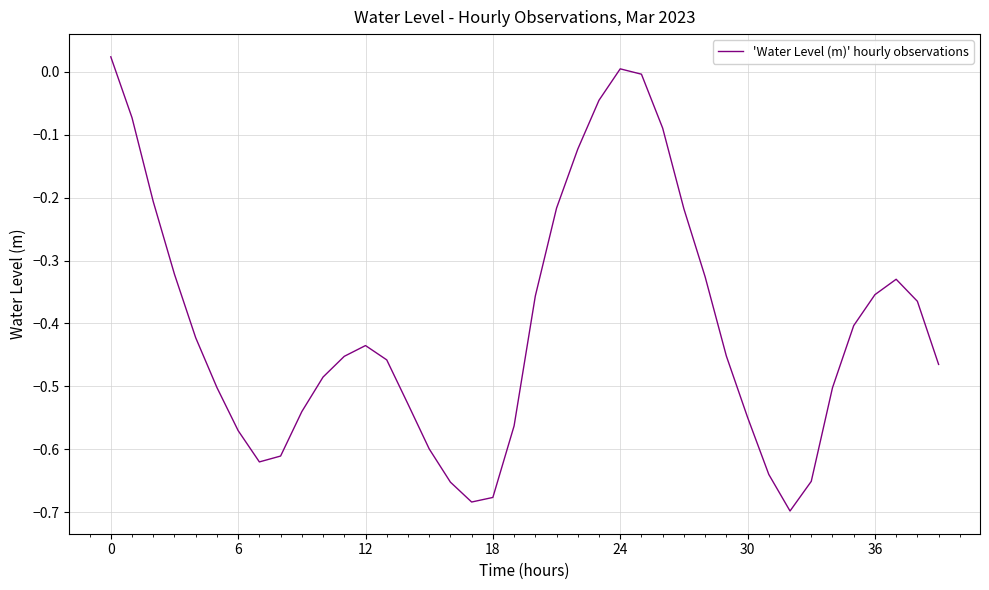

Does the chart display data point markers on the line(s)?

No